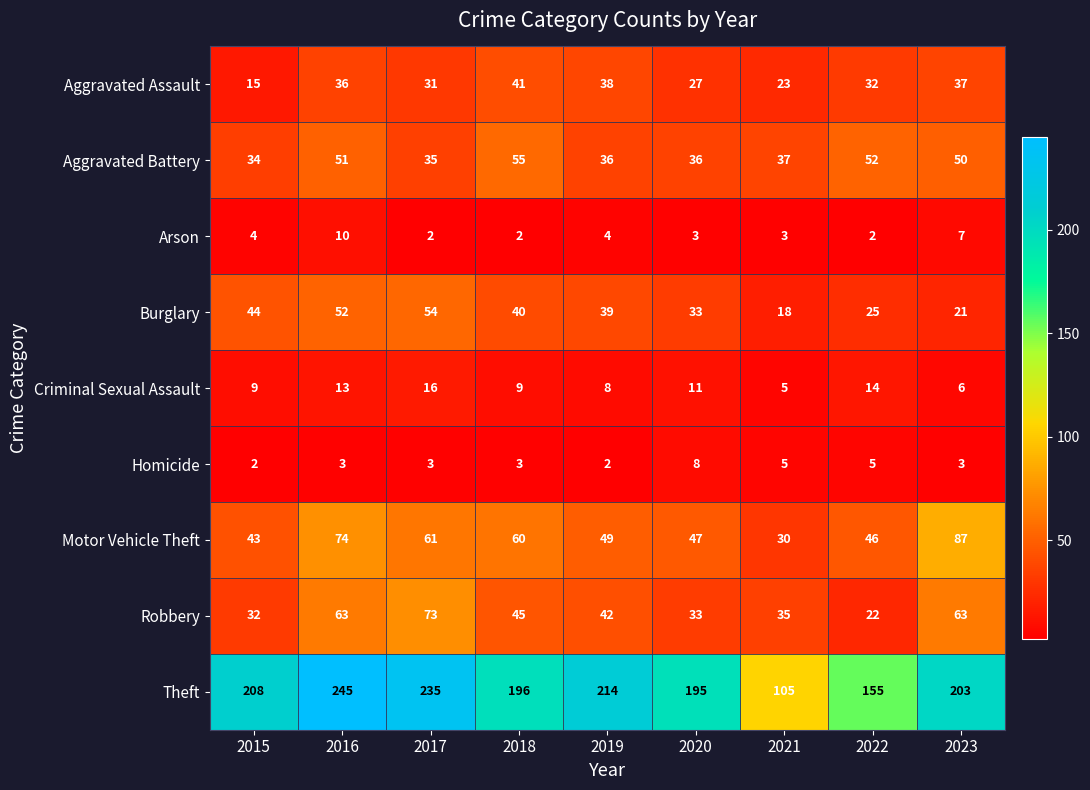

What is the average value of the Burglary series?

36